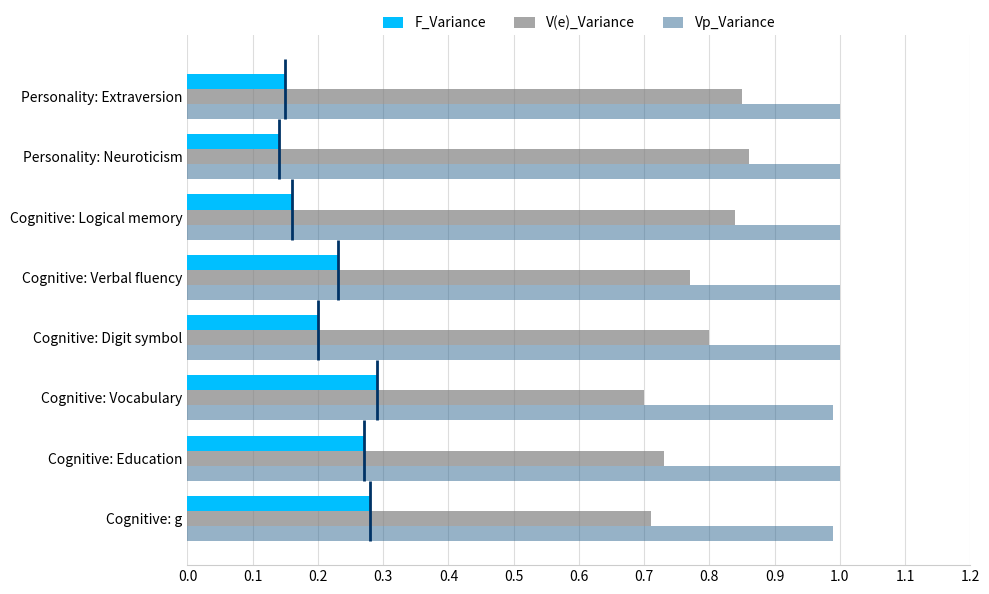

Is the value of V(e)_Variance at Cognitive: g greater than the value of Vp_Variance at Cognitive: g?

No